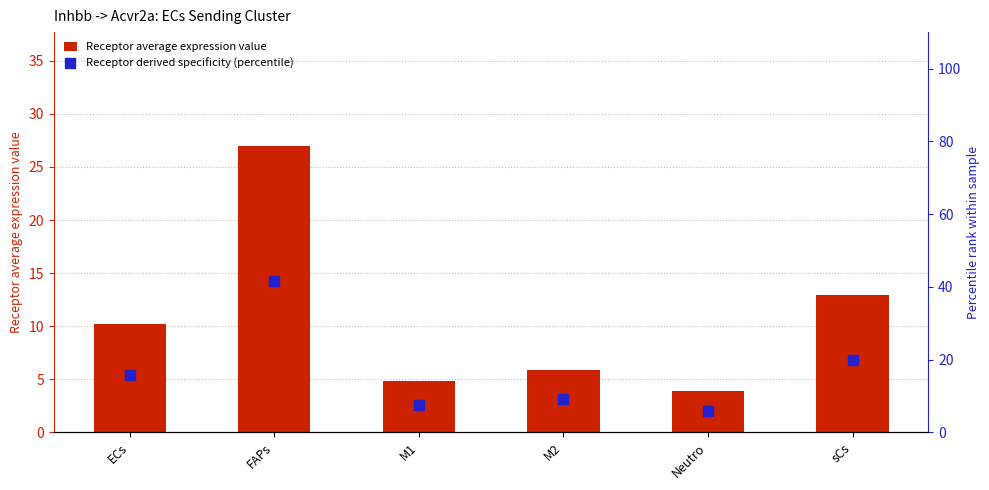

What position from the right is M2?

3